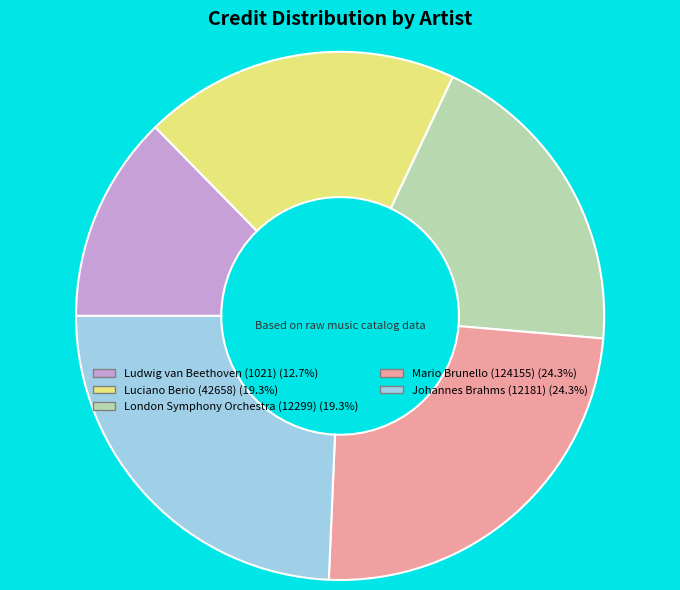

Is London Symphony Orchestra (12299) (19.3%) the majority of the pie?

No